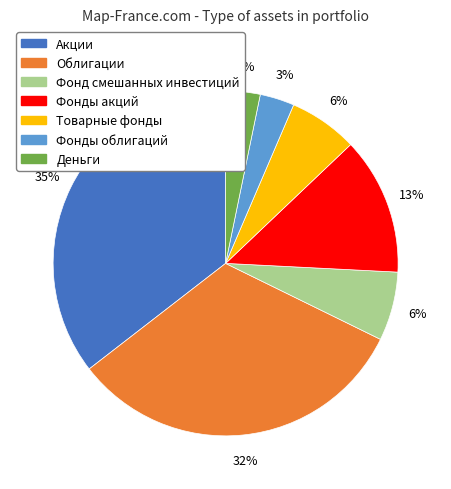

To the nearest percent, what portion does Фонд смешанных инвестиций represent?

6%